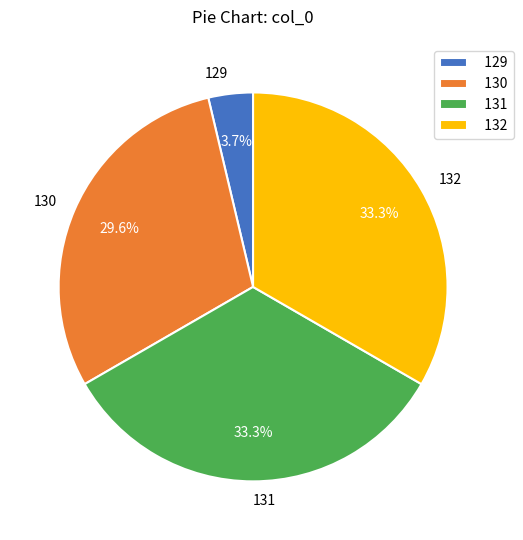

To the nearest percent, what is the combined percentage of 131 and 129?

37%